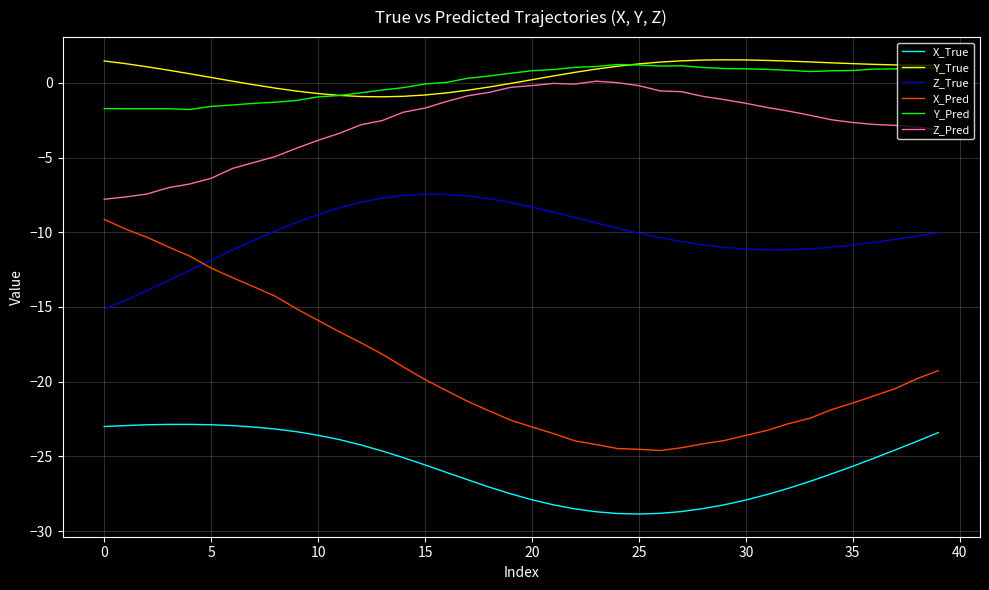

True or false: Z_True and Z_Pred intersect in this chart.

False